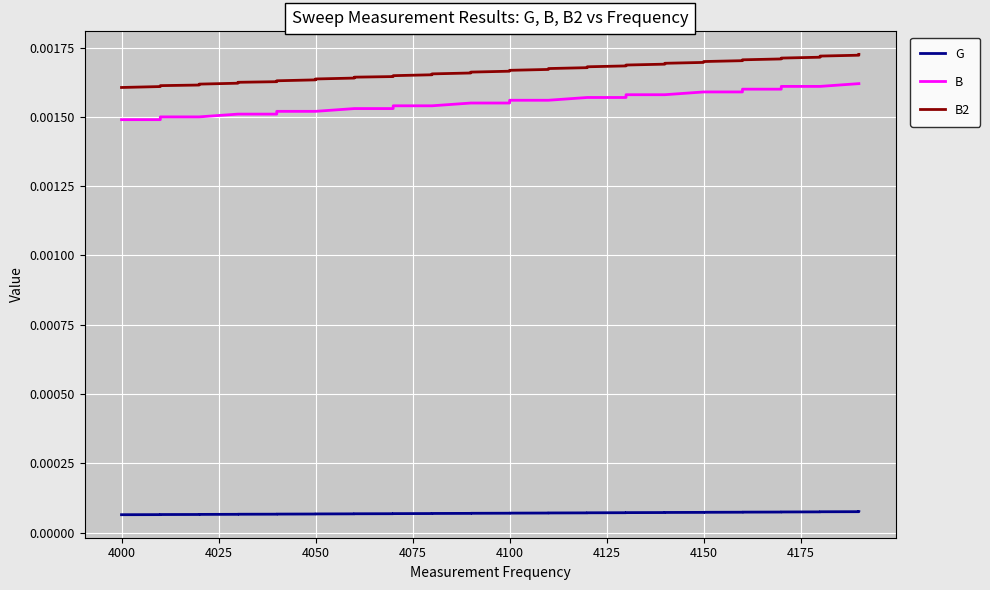

True or false: B2 has more than 1 points higher than both neighbors.

False